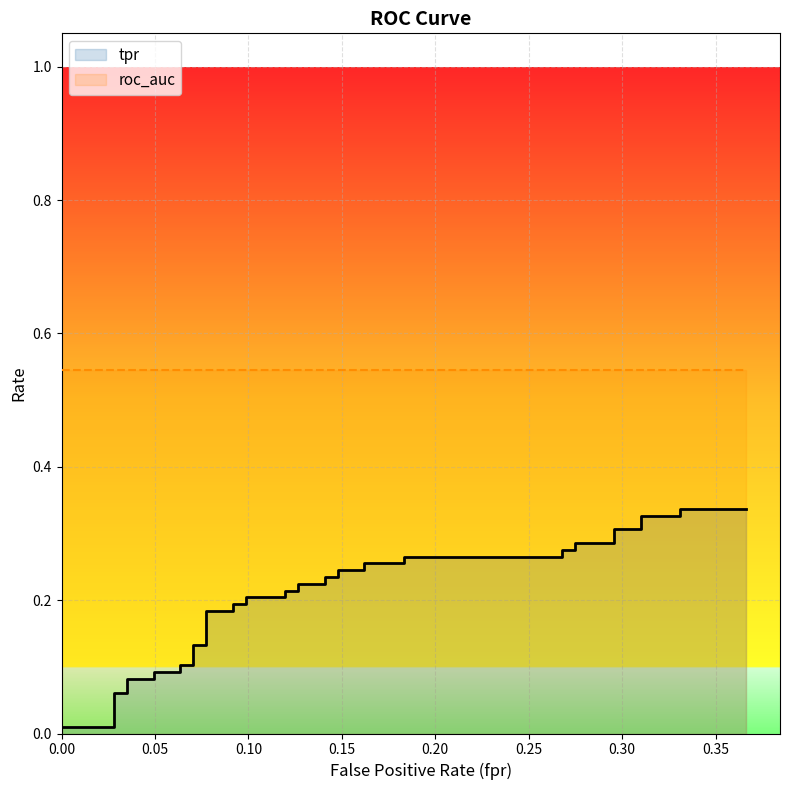

What is the spread (max minus min) of values at 30?

0.3